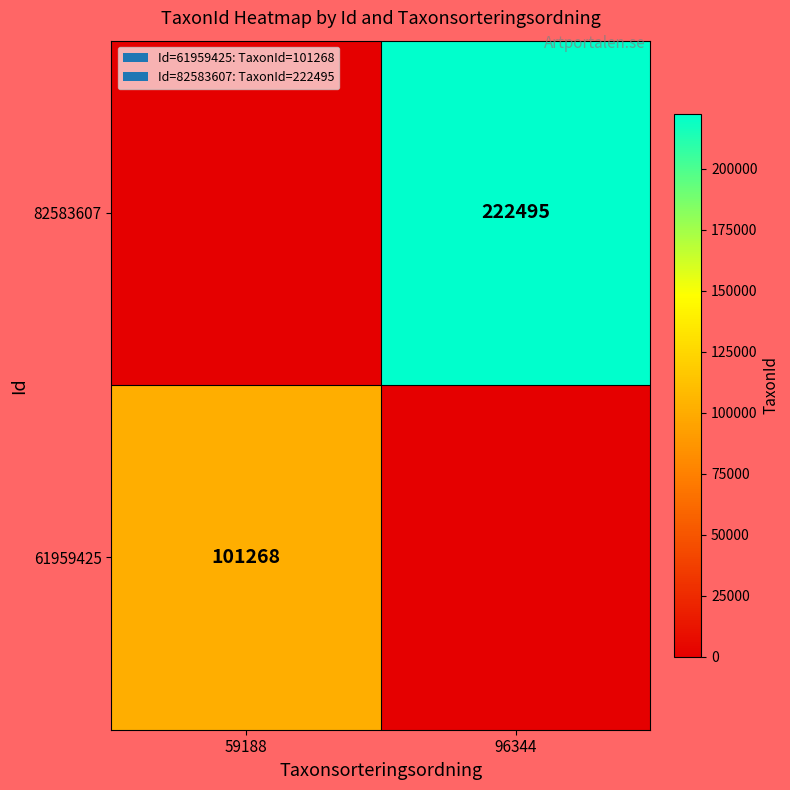

Count the number of data series in this chart.

2